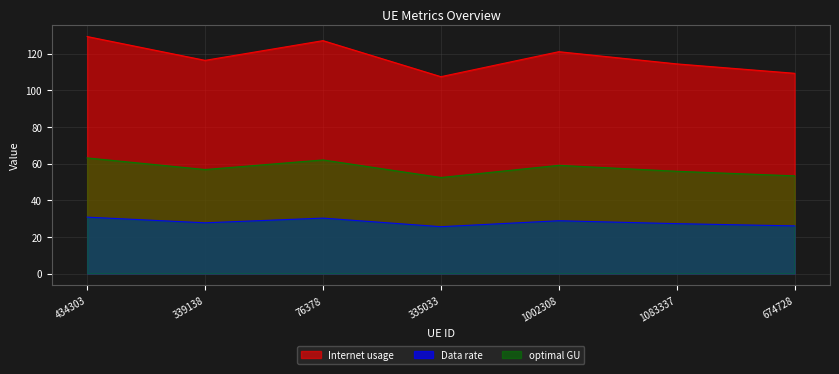

True or false: optimal GU and Data rate cross at least once.

False